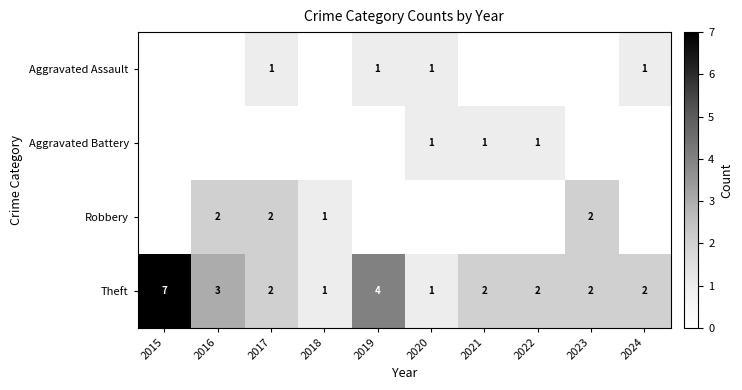

What is the difference between the maximum and second lowest values in the Theft series?

6